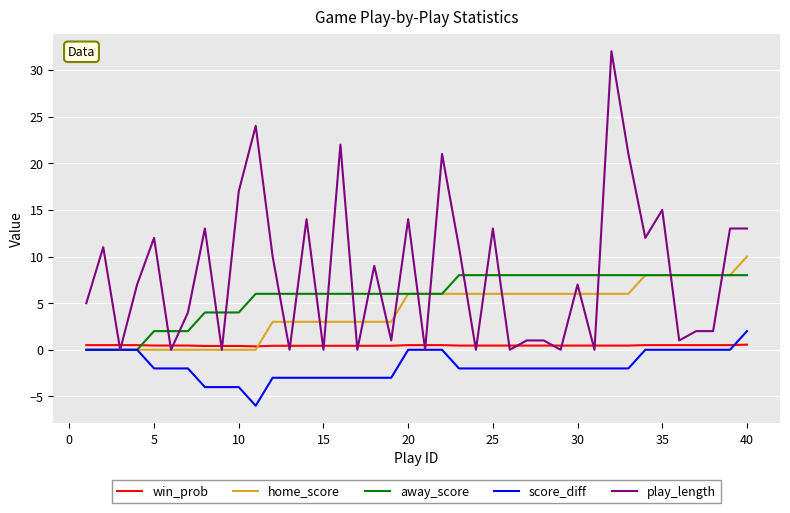

What is the difference between the maximum and minimum values in the away_score series?

8.0